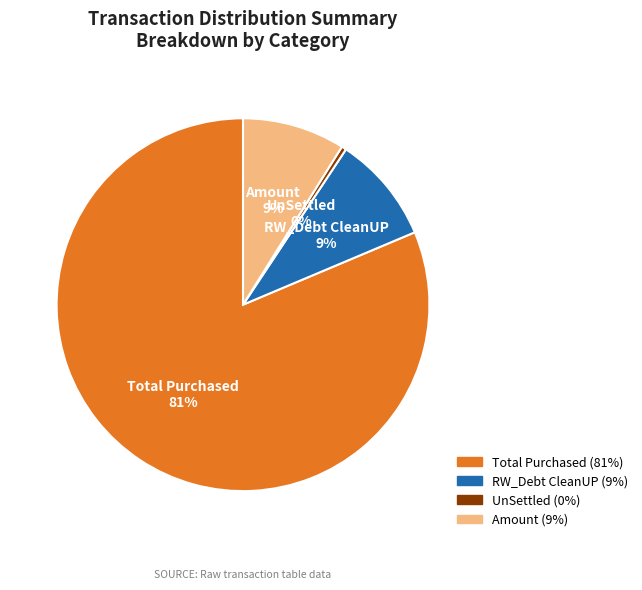

Which has a higher value, Total Purchased or RW_Debt CleanUP?

Total Purchased